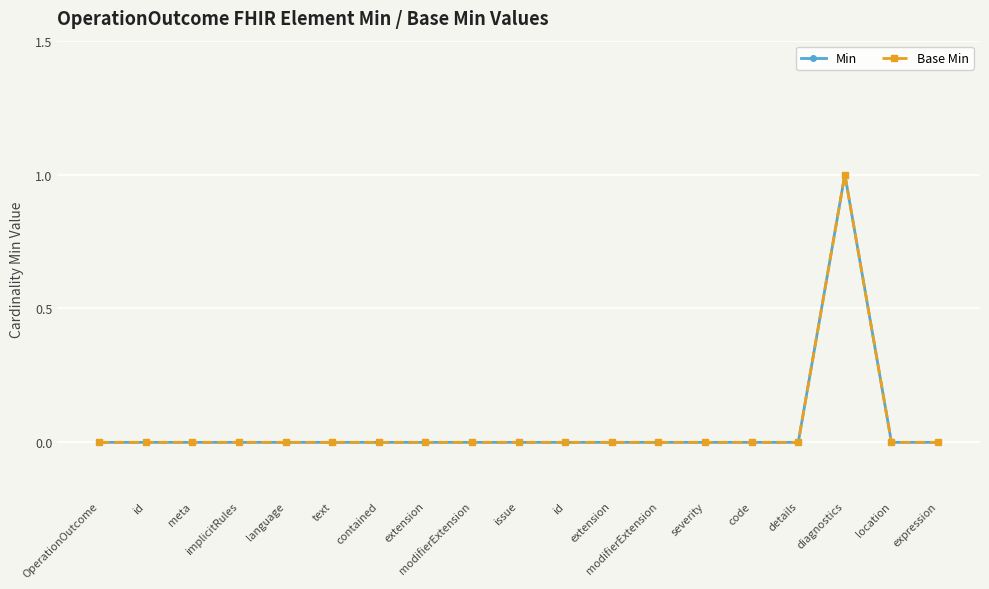

How many interior local peaks does the Min series have?

1